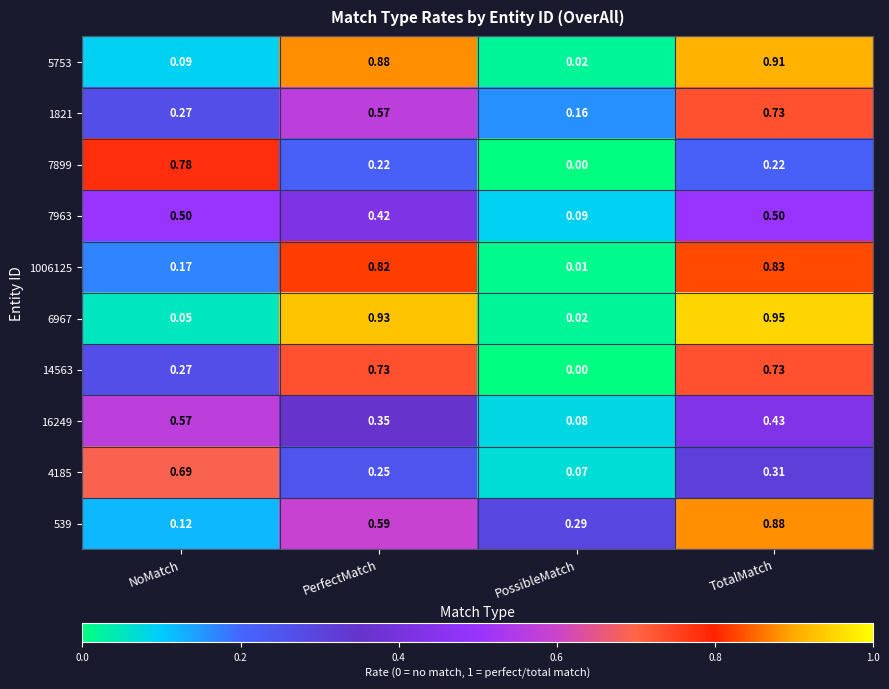

At which label is 4185 closest to 0?

PossibleMatch